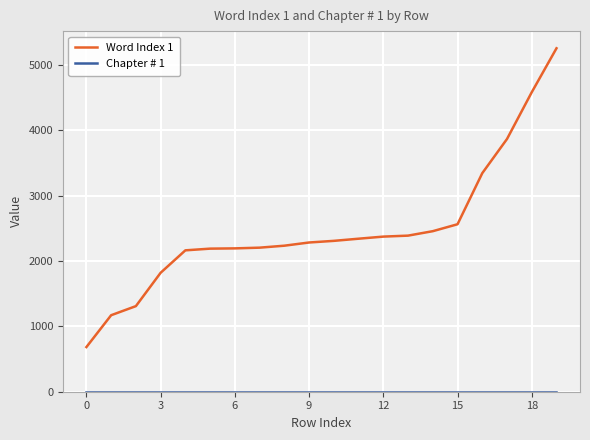

Which series has the largest total across all categories?

Word Index 1